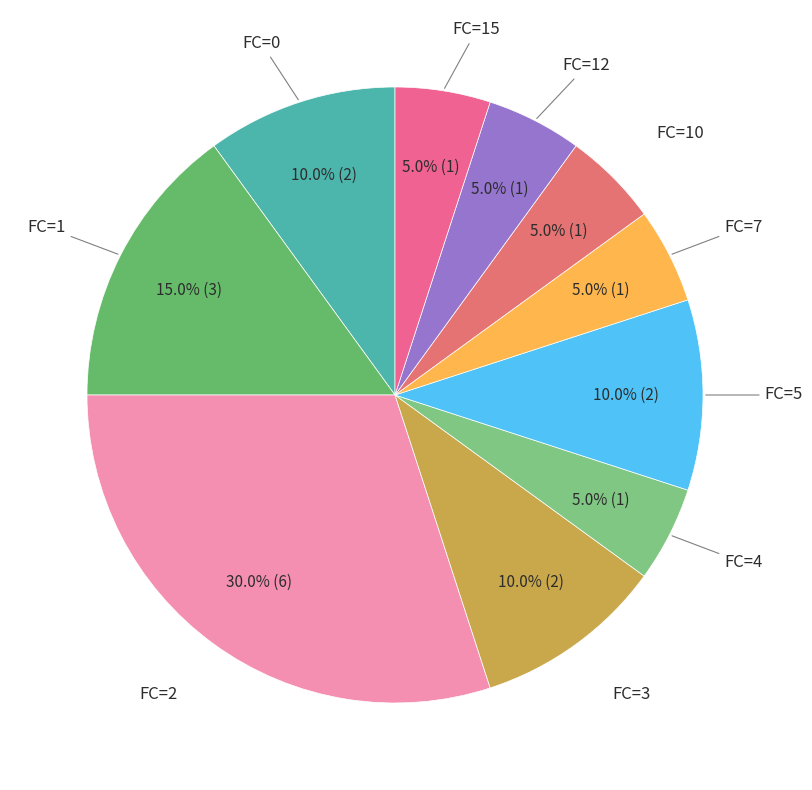

Count the number of slices in the pie.

10